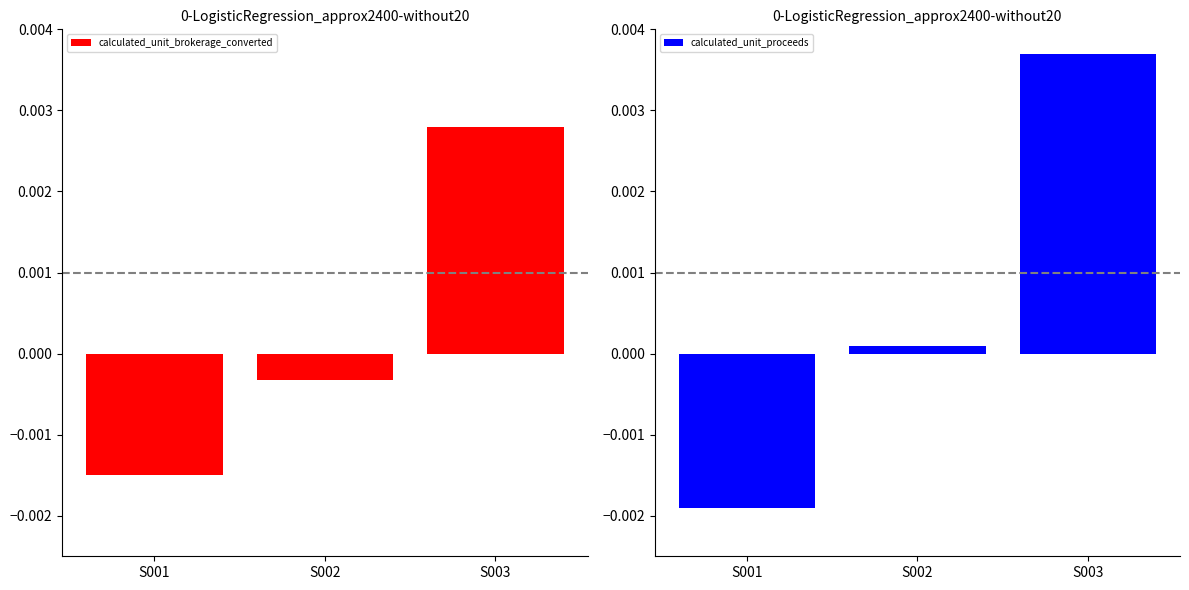

Is it true that calculated_unit_proceeds equals 0.0 at S002?

True